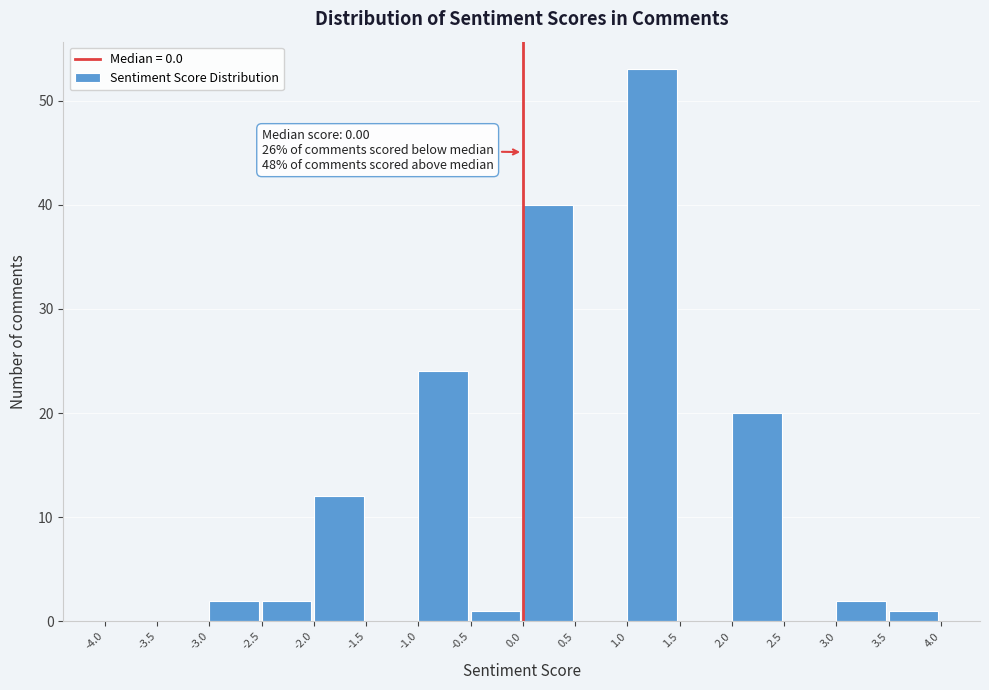

Over which range of the x-axis is the bar tallest?

1.0 to 1.5